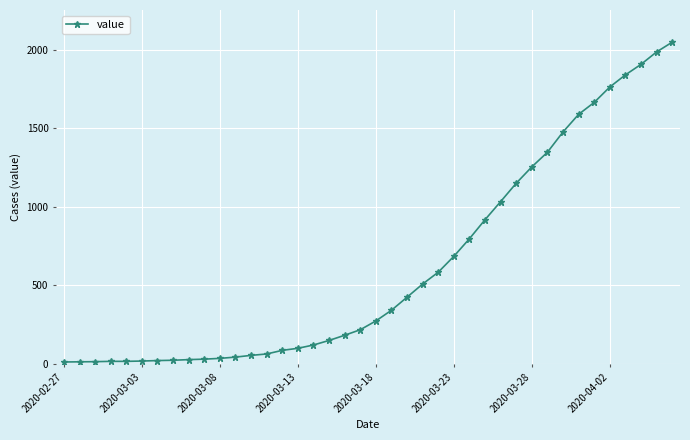

What is the difference between the second highest and minimum values?

1972